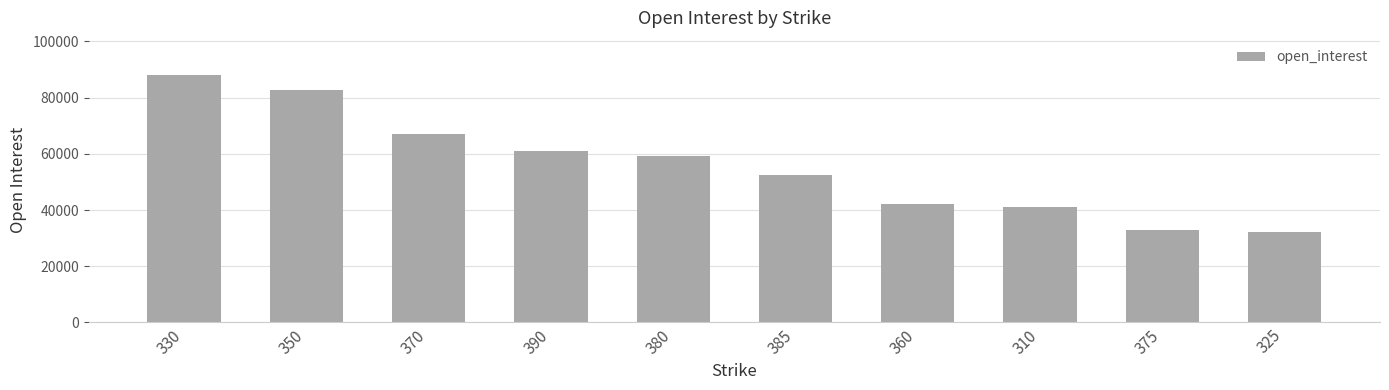

What is the smallest value displayed?

32188